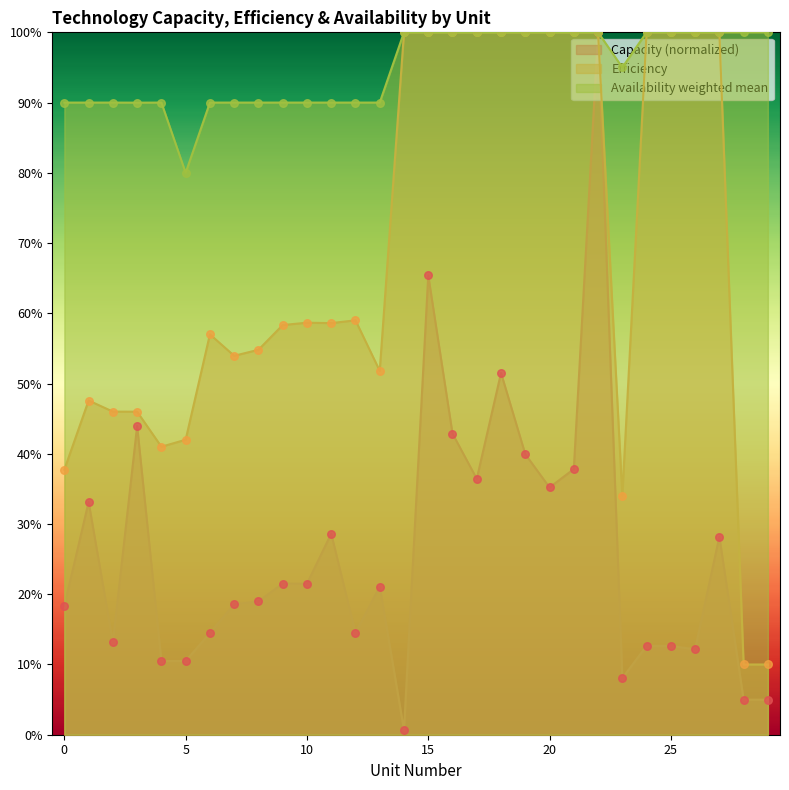

At how many categories does at least one series exceed 0?

30